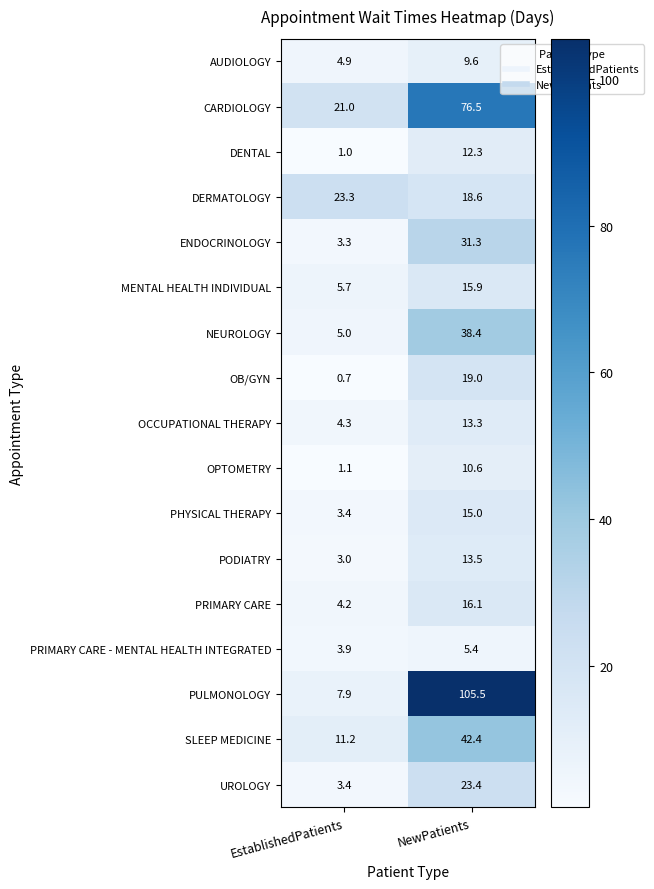

List the labels in order of PRIMARY CARE - MENTAL HEALTH INTEGRATED value, largest first.

NewPatients, EstablishedPatients